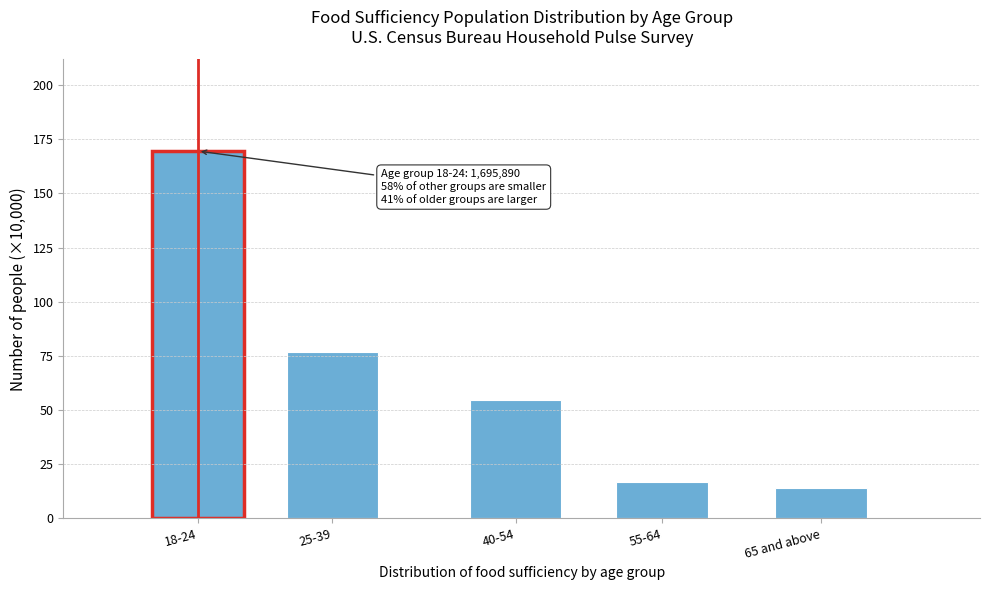

Reading left to right, transcribe all the data shown in this chart.

169.6	76.9	54.4	16.9	13.7